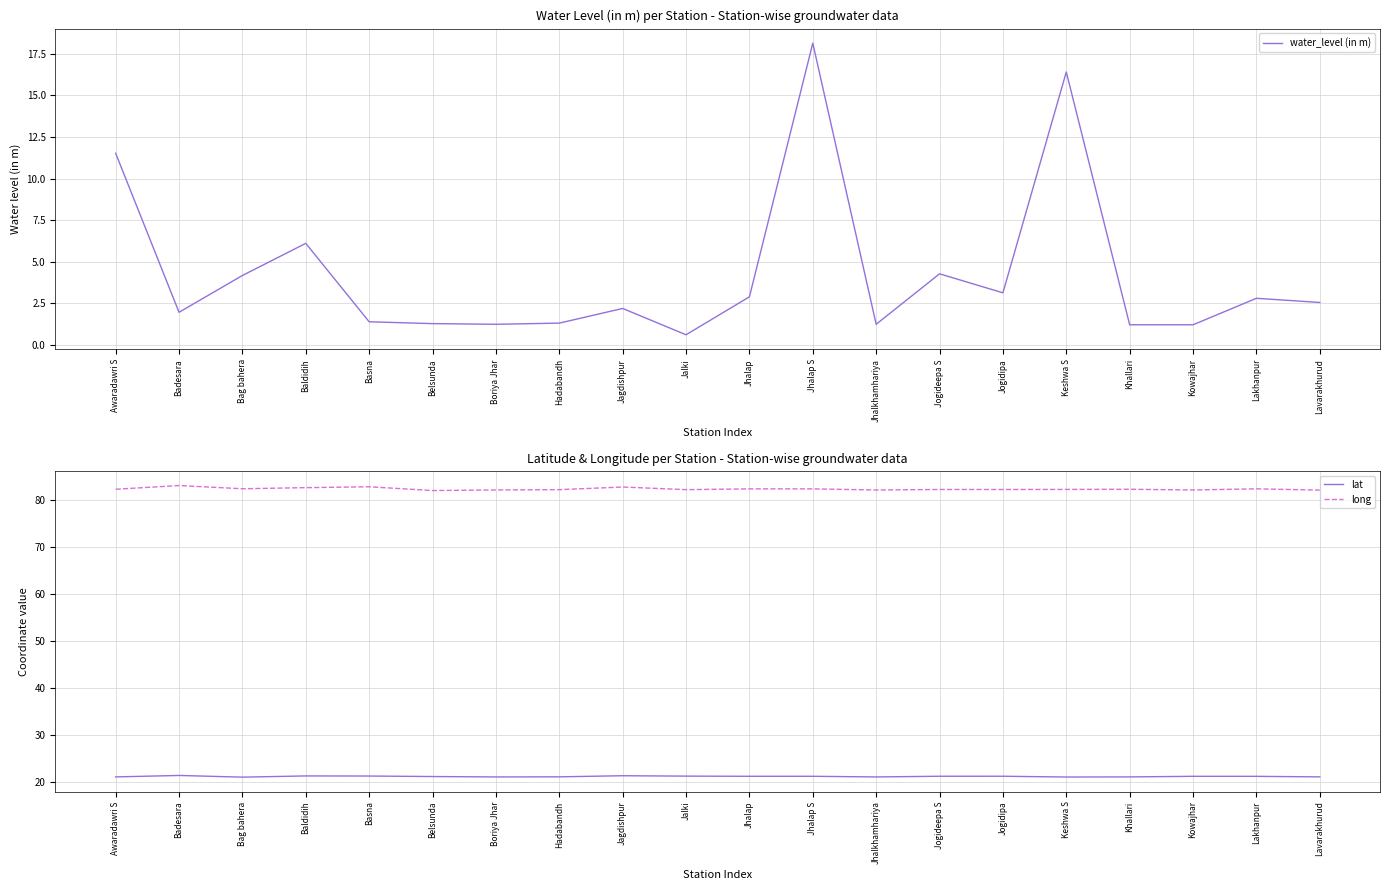

What is the value of the long point at the 8th from the left?

82.2